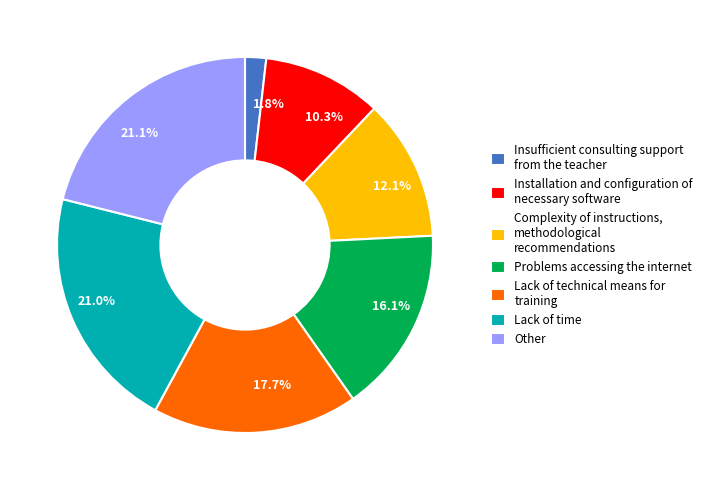

Approximately how many times larger is the value at Problems accessing the internet compared to Other?

0.8